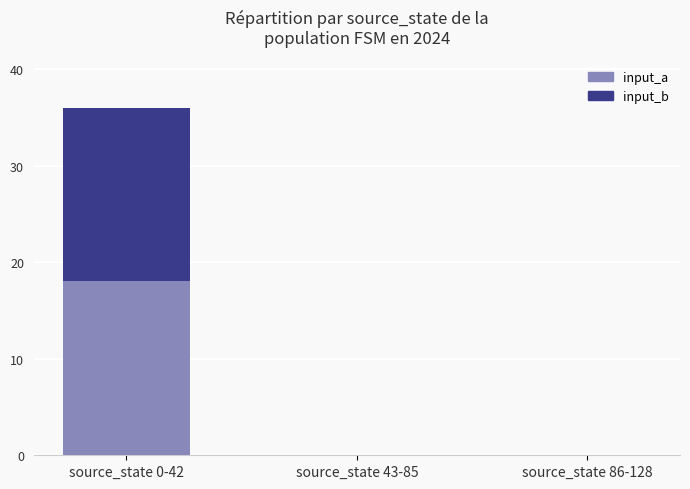

How many series are shown in this chart?

2